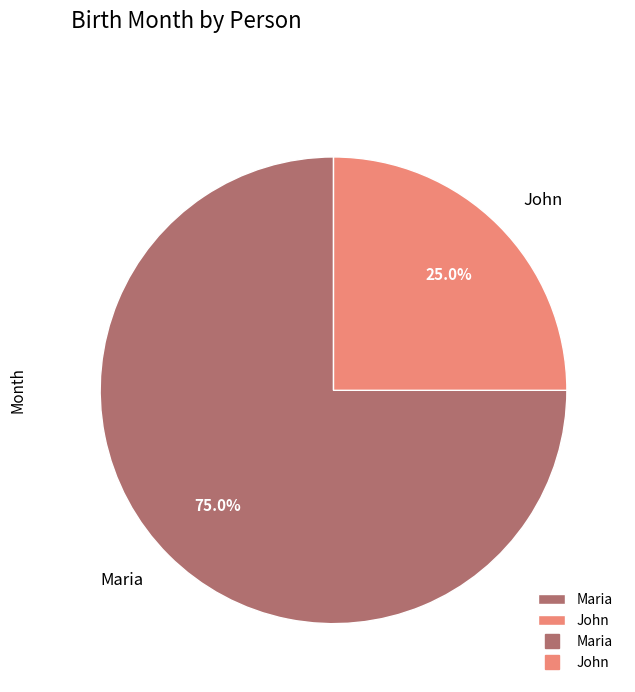

What percentage is the Maria slice, to the nearest percent?

75%